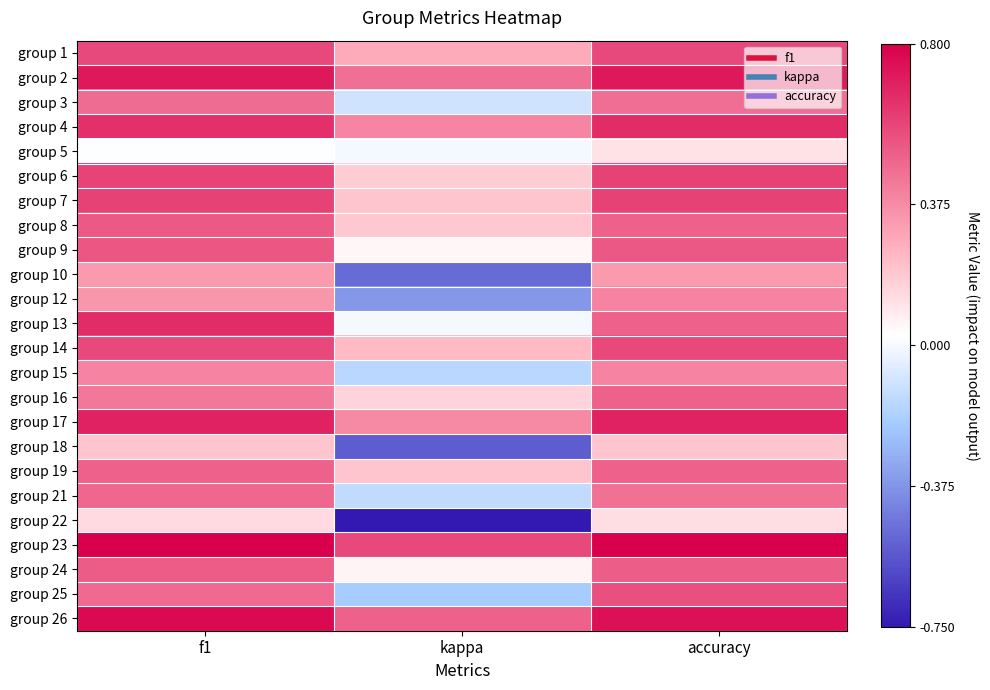

Reading right to left, transcribe all the data shown in this chart.

group 1: accuracy=0.6	kappa=0.3	f1=0.6
group 2: accuracy=0.7	kappa=0.5	f1=0.7
group 3: accuracy=0.5	kappa=-0.1	f1=0.5
group 4: accuracy=0.7	kappa=0.4	f1=0.7
group 5: accuracy=0.1	kappa=0.0	f1=0.0
group 6: accuracy=0.6	kappa=0.2	f1=0.6
group 7: accuracy=0.6	kappa=0.2	f1=0.6
group 8: accuracy=0.5	kappa=0.2	f1=0.5
group 9: accuracy=0.5	kappa=0.1	f1=0.5
group 10: accuracy=0.3	kappa=-0.5	f1=0.3
group 12: accuracy=0.4	kappa=-0.4	f1=0.3
group 13: accuracy=0.5	kappa=0.0	f1=0.7
group 14: accuracy=0.6	kappa=0.2	f1=0.6
group 15: accuracy=0.4	kappa=-0.2	f1=0.4
group 16: accuracy=0.5	kappa=0.2	f1=0.4
group 17: accuracy=0.7	kappa=0.4	f1=0.7
group 18: accuracy=0.2	kappa=-0.5	f1=0.2
group 19: accuracy=0.5	kappa=0.2	f1=0.5
group 21: accuracy=0.5	kappa=-0.1	f1=0.5
group 22: accuracy=0.1	kappa=-0.8	f1=0.1
group 23: accuracy=0.8	kappa=0.6	f1=0.8
group 24: accuracy=0.5	kappa=0.1	f1=0.5
group 25: accuracy=0.6	kappa=-0.2	f1=0.5
group 26: accuracy=0.8	kappa=0.5	f1=0.8